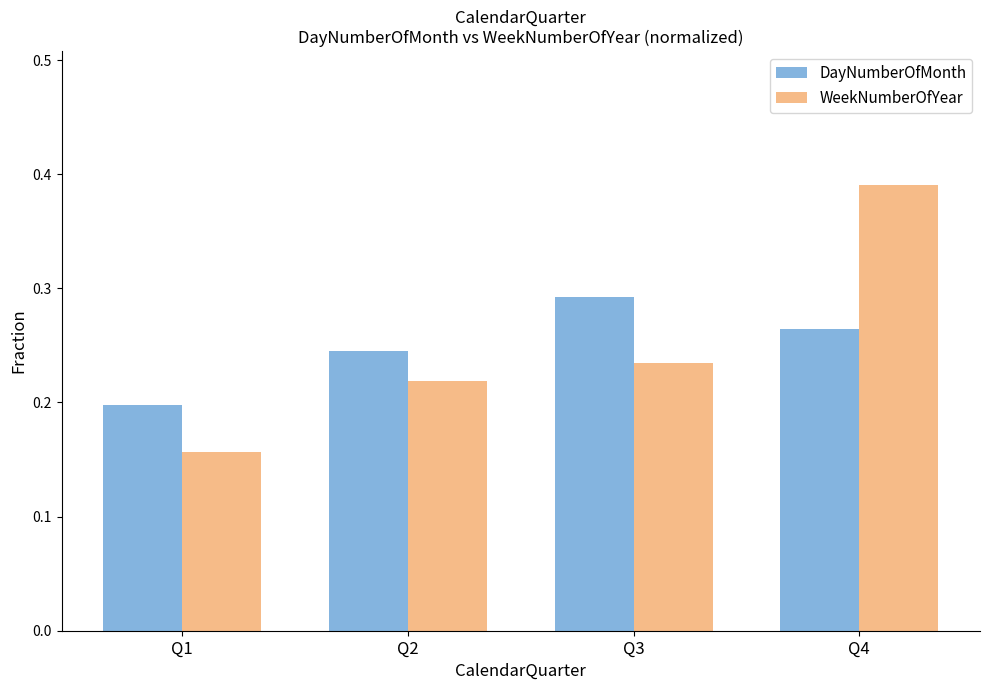

Does the chart contain any negative values?

No